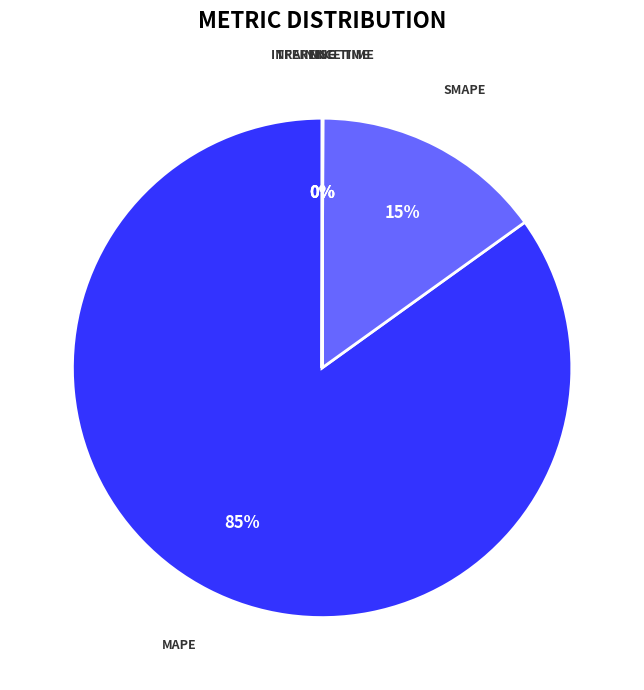

Does any single category account for the majority?

Yes